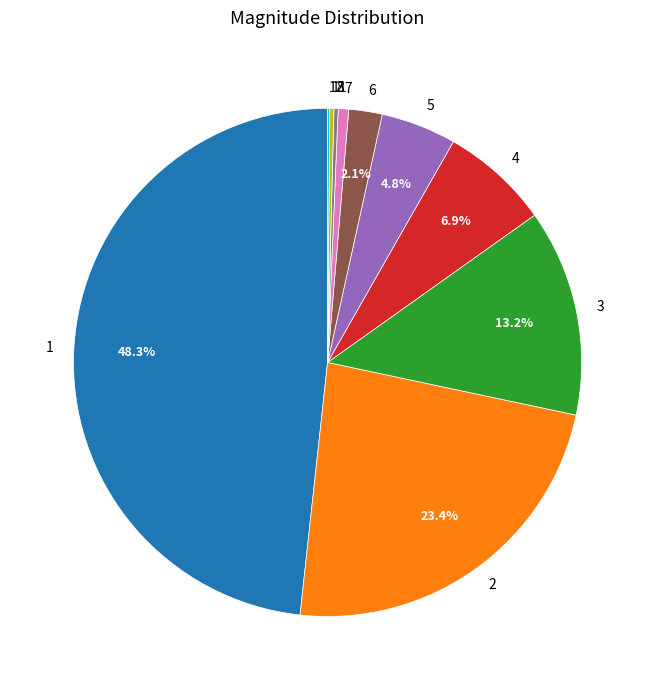

Is 4 the majority of the pie?

No